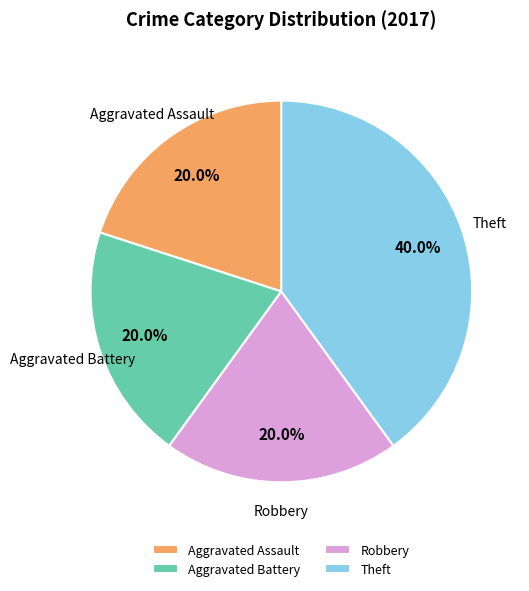

True or false: Theft accounts for 50% of the total.

False